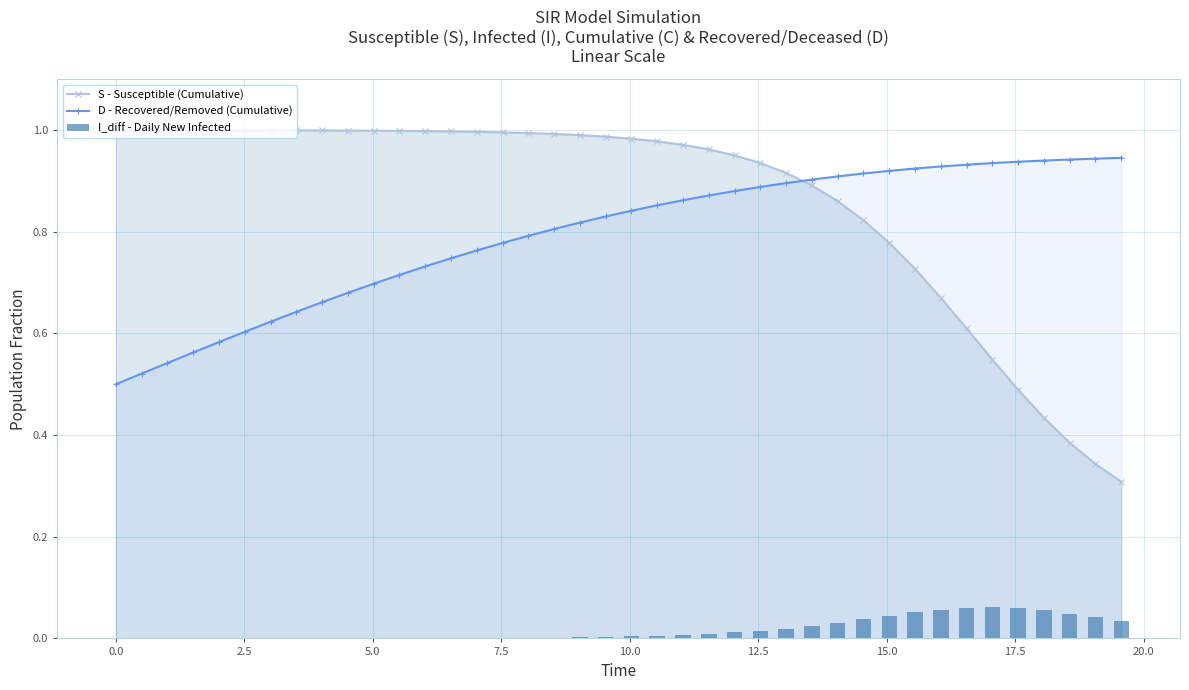

How many intersections are there between S - Susceptible (Cumulative) and D - Recovered/Removed (Cumulative)?

1